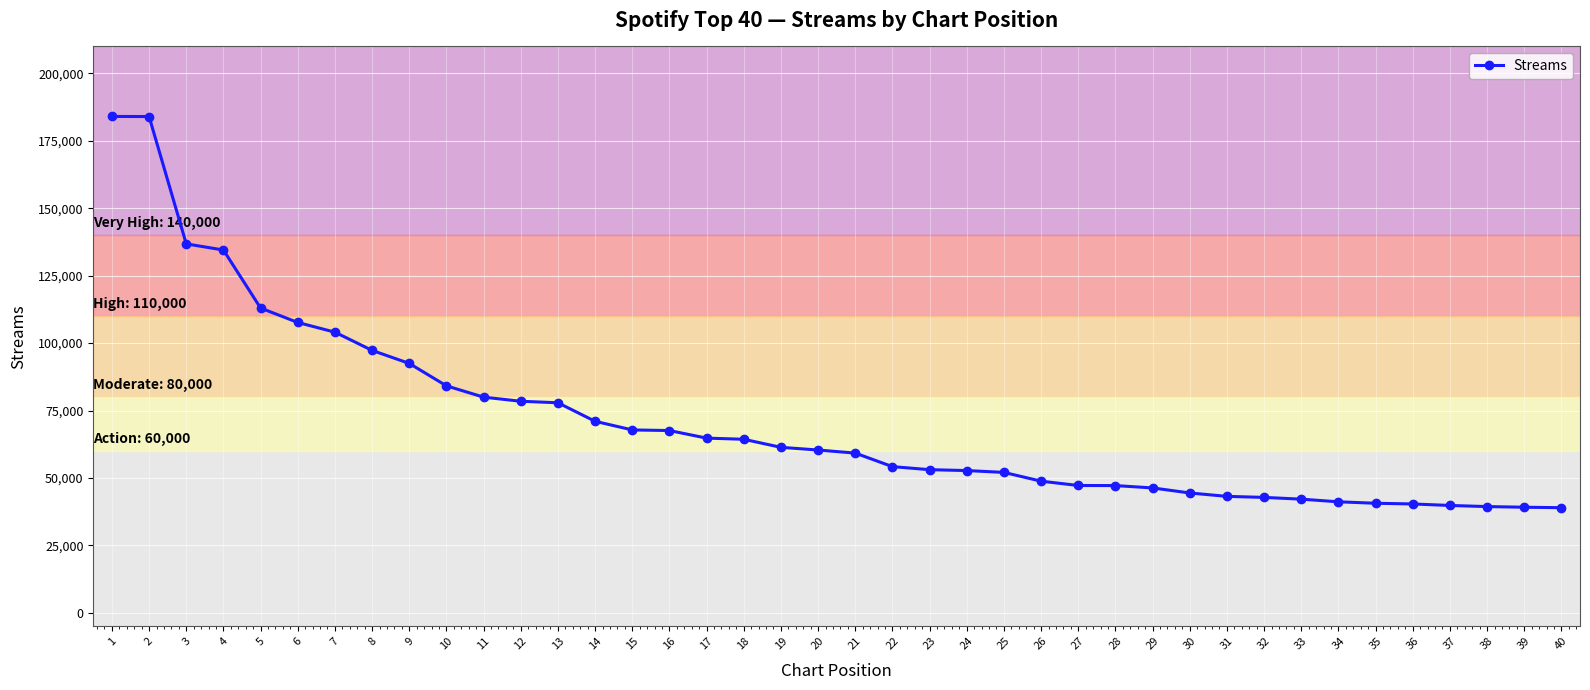

Is it true that the value at 10 is 84151?

True